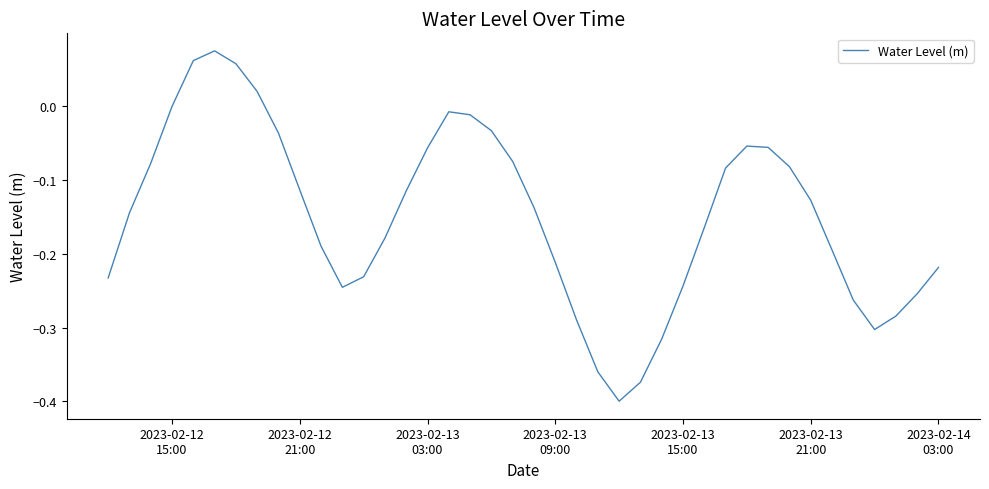

How many lines are shown in the chart?

1